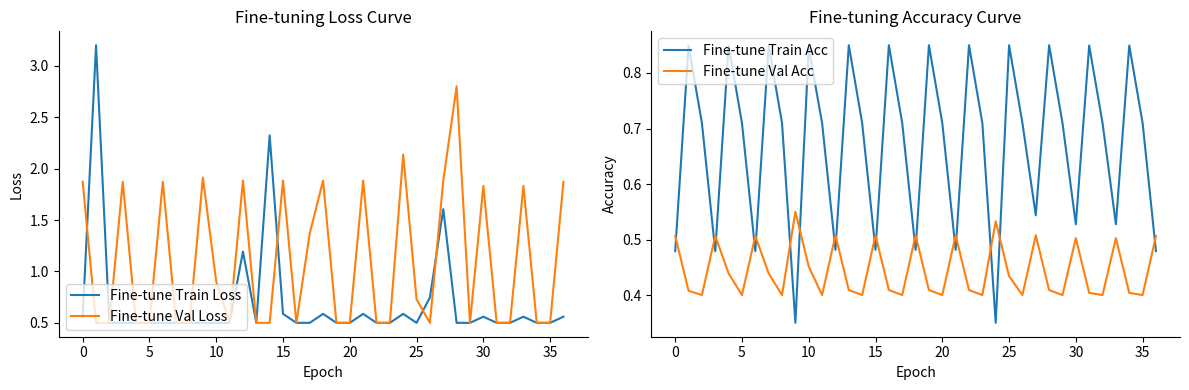

How many interior local peaks does the Fine-tune Val Acc series have?

11